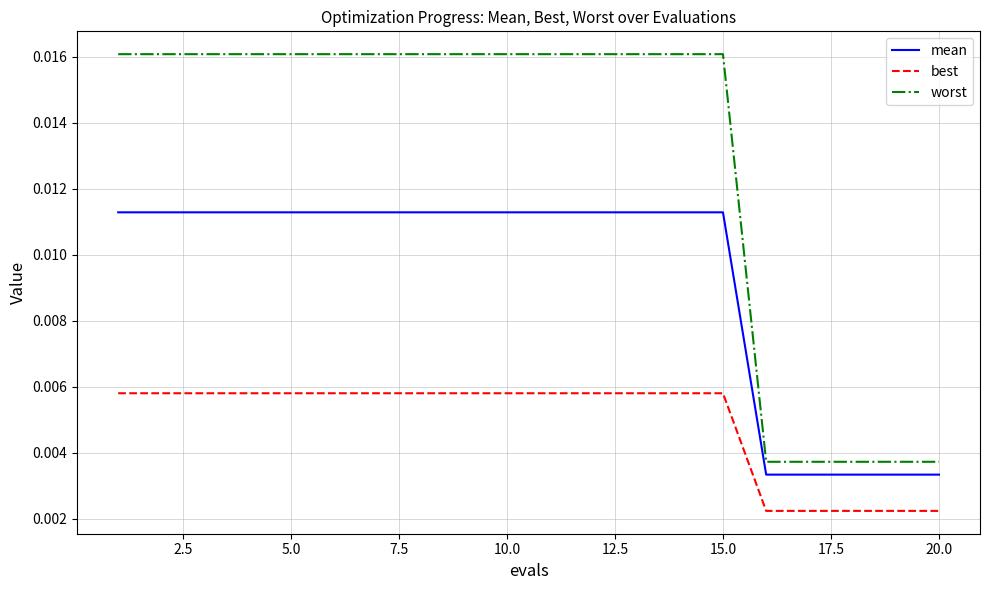

Which series has the widest spread of values?

worst